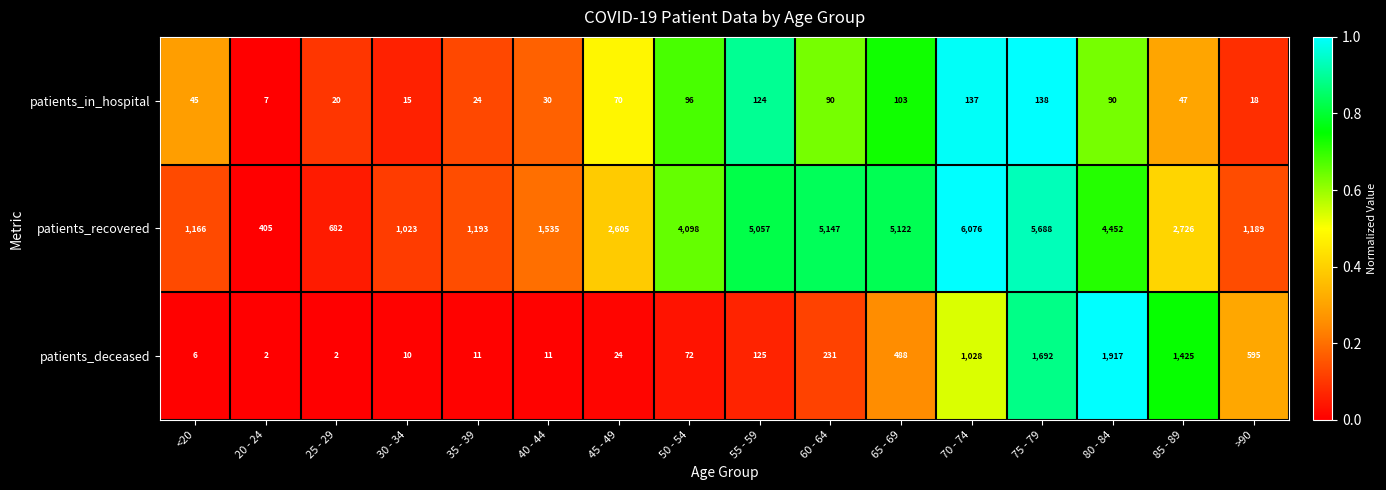

The patients_recovered series shows 4452 at 80 - 84. True or false?

True